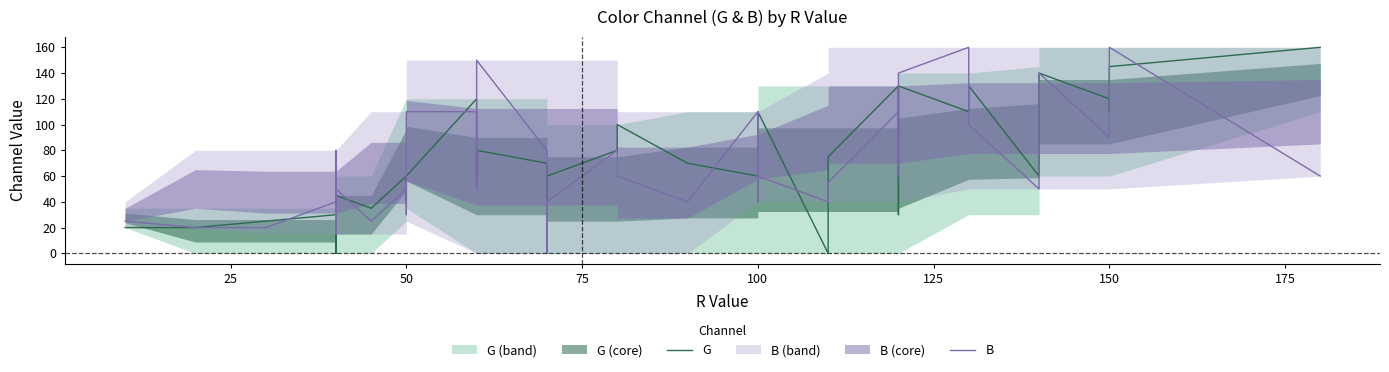

Reading left to right, extract all data points from this chart.

G: 20	20	25	30	35	0	25	35	45	35	60	50	40	60	120	55	80	70	0	60	80	100	70	60	50	100	110	0	75	130	30	130	110	130	60	140	120	110	145	160
B: 25	20	20	40	30	80	15	30	50	25	50	55	30	110	110	50	150	80	0	40	80	60	40	110	40	110	60	40	55	110	60	140	160	100	50	140	90	120	160	60